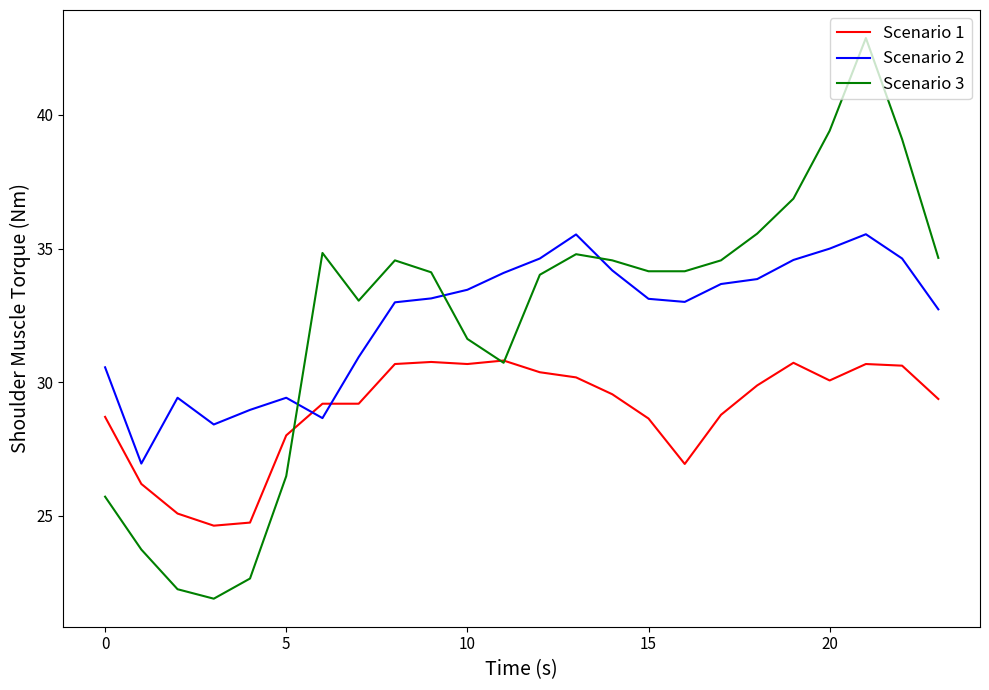

At how many categories does at least one series exceed 24?

24